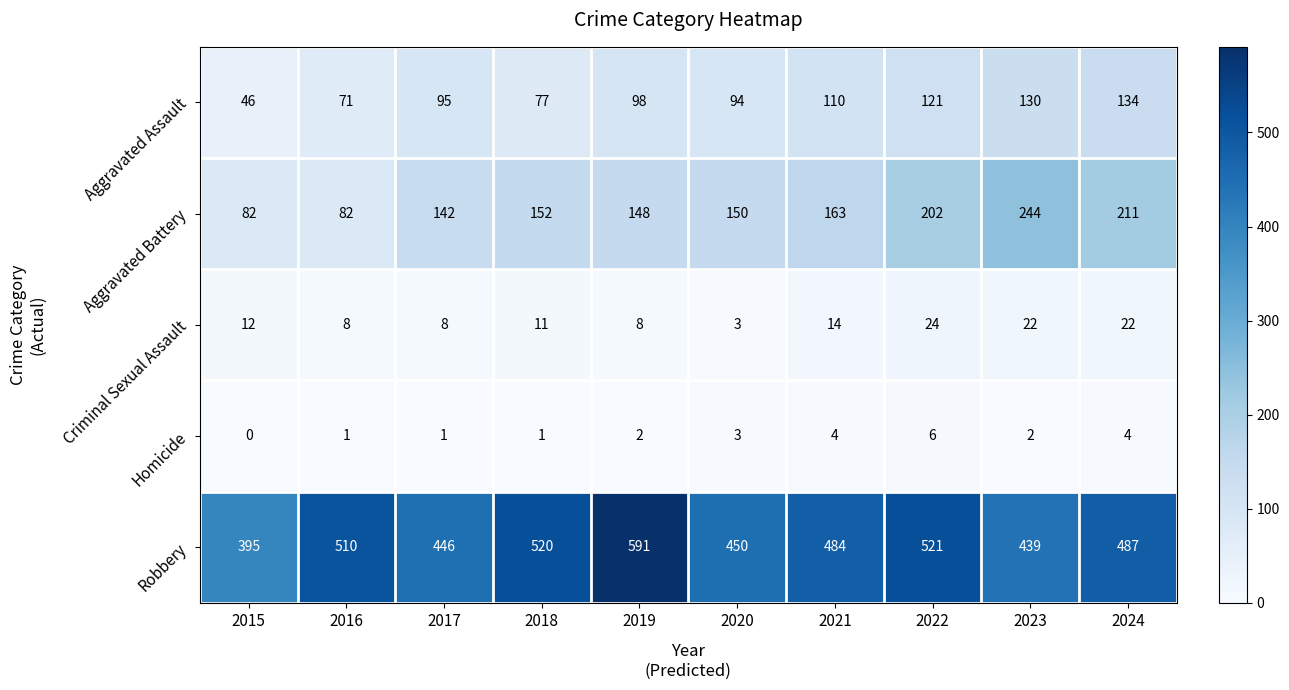

Read the Robbery value at 2021, to the nearest 5.

485